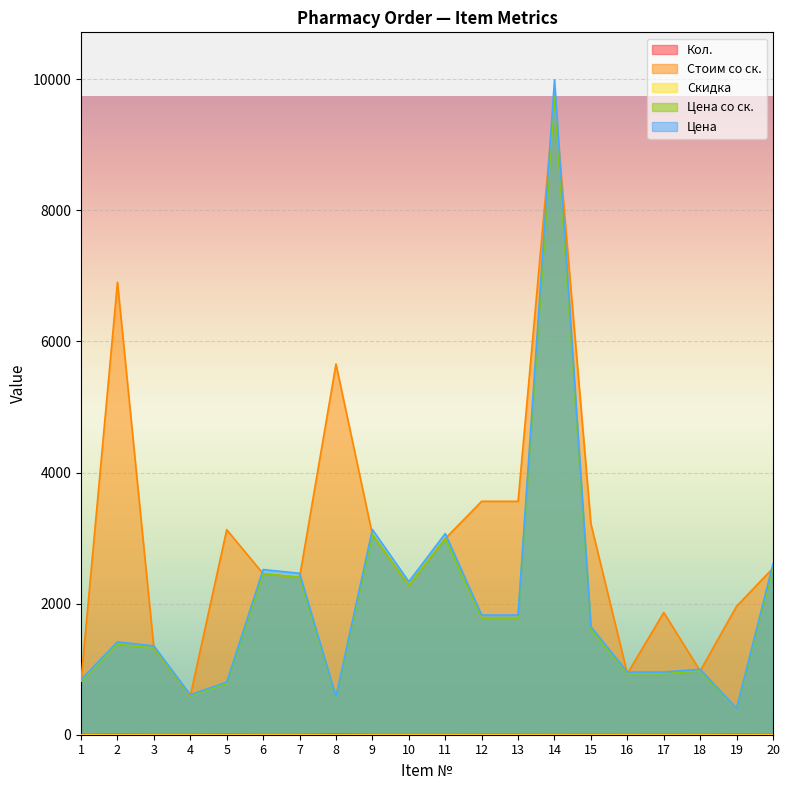

List the labels in order of Цена value, largest first.

14, 9, 11, 20, 6, 7, 10, 12, 13, 15, 2, 3, 18, 16, 17, 1, 5, 4, 8, 19